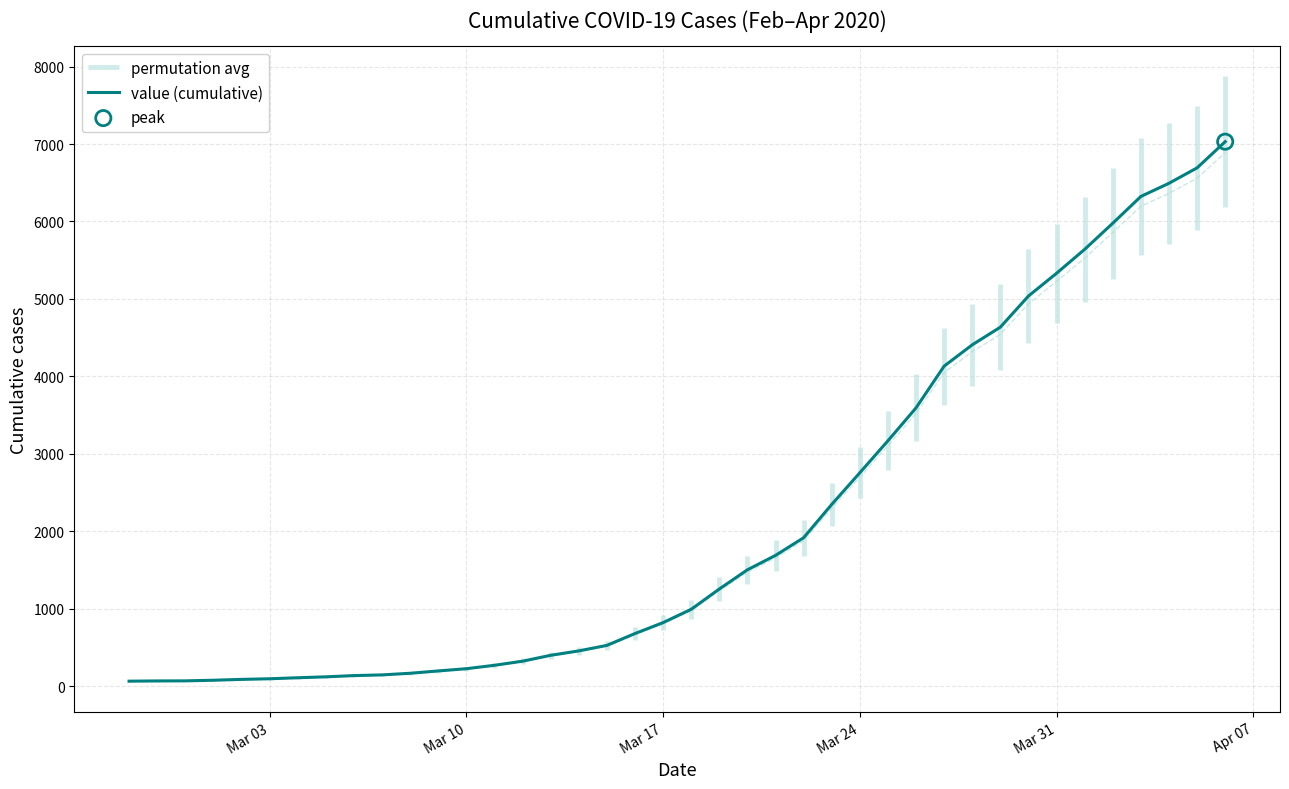

What is the highest value of the value (cumulative) series?

7030